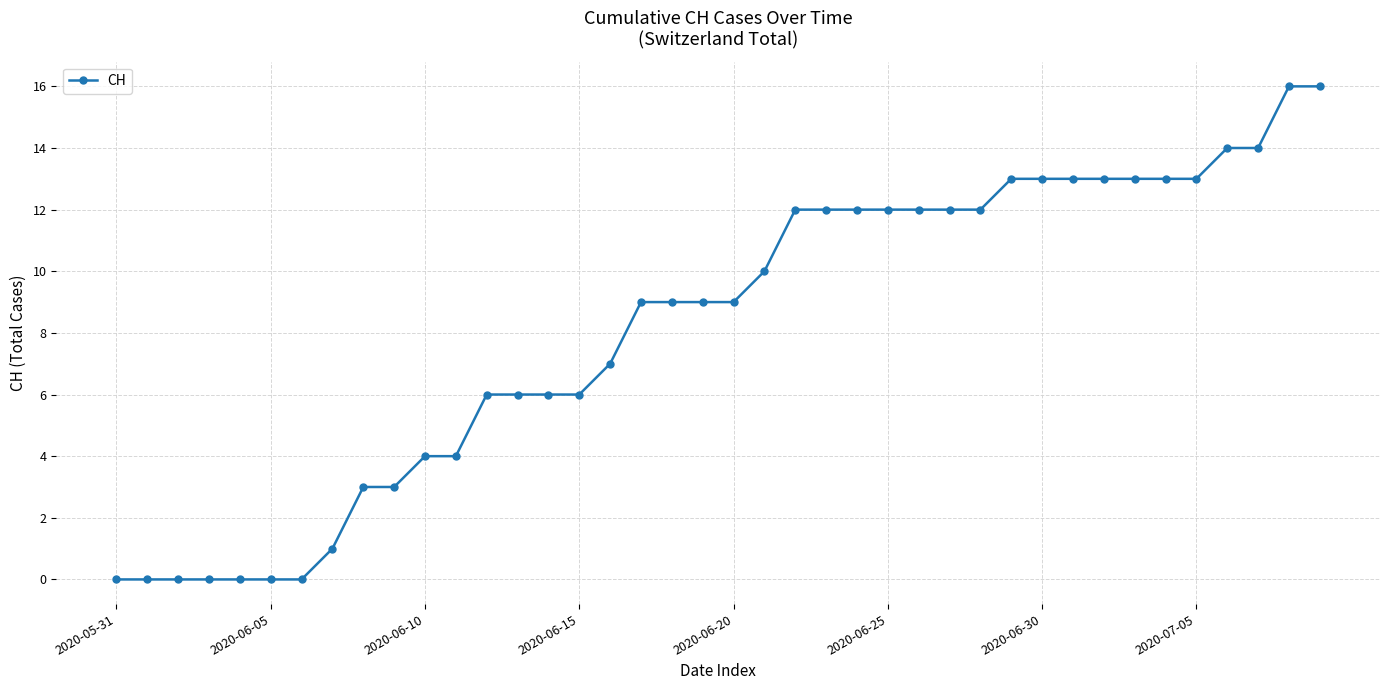

What is the greatest value displayed?

16